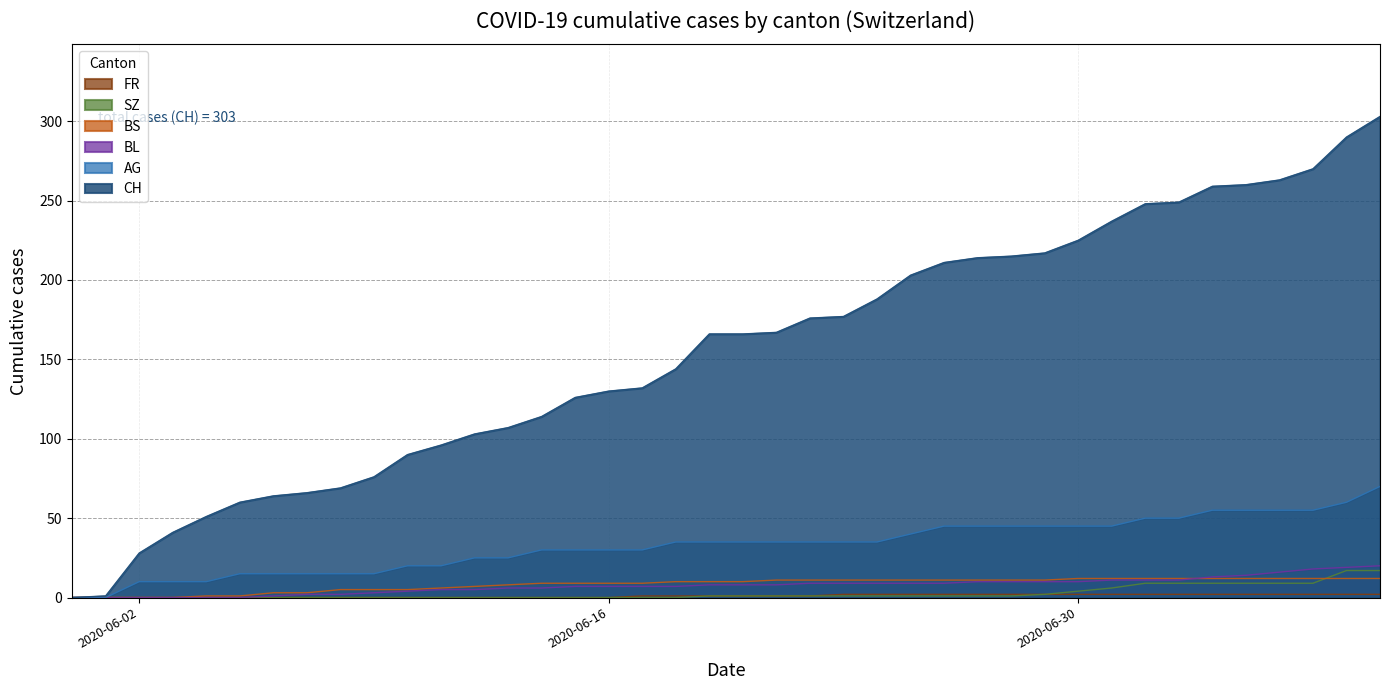

The value of BS at 2020-06-22 is 4. True or false?

False